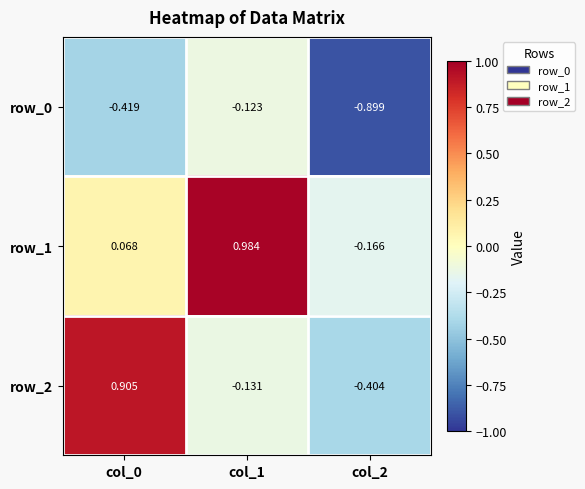

Is the value of row_0 at col_1 greater than the value of row_1 at col_0?

No